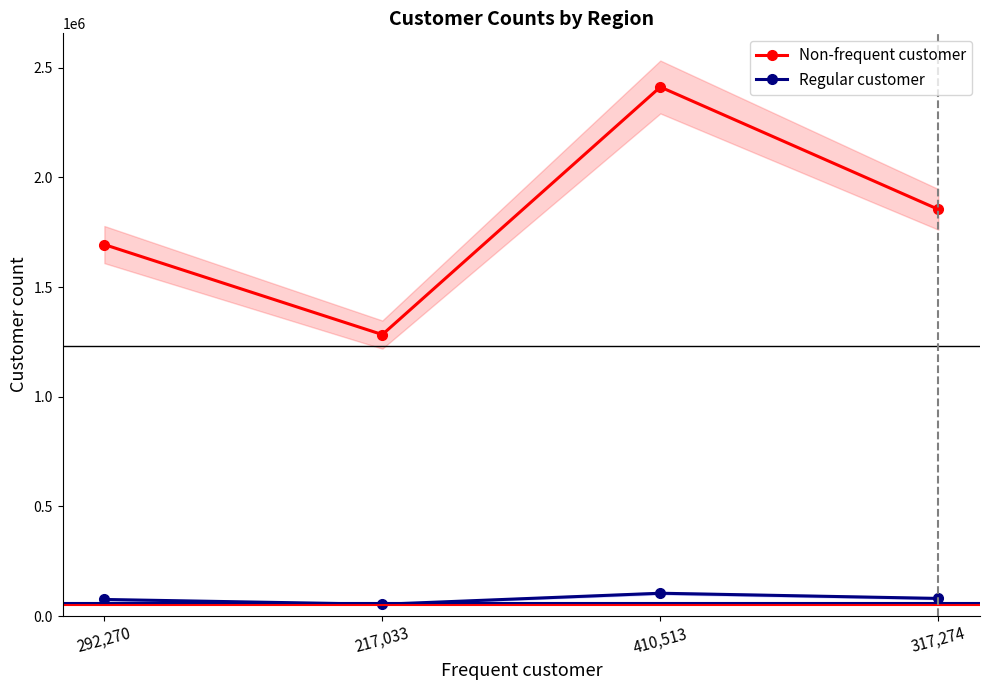

What is the highest value of the Non-frequent customer series?

2412384